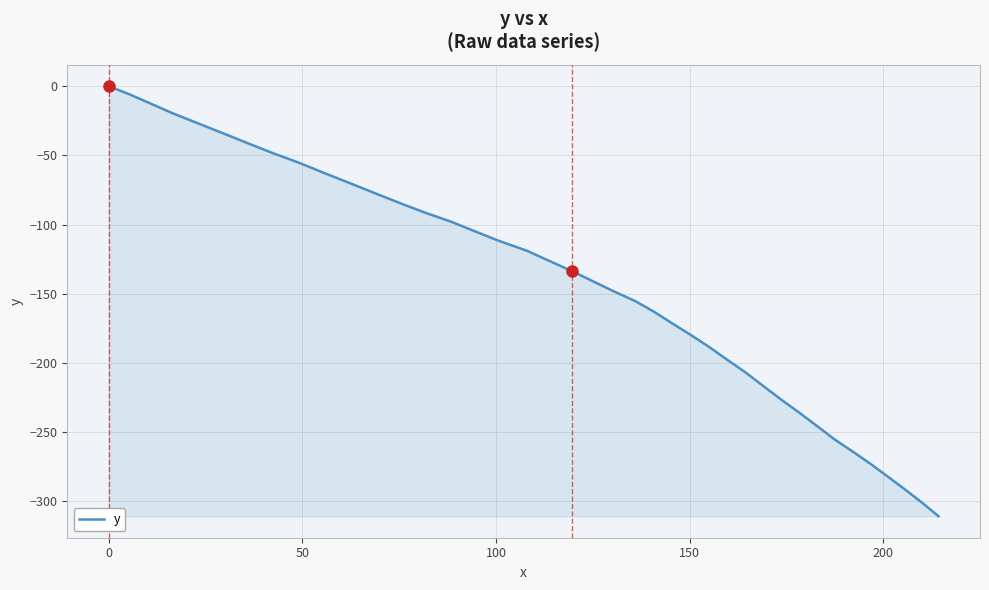

Does the chart display data point markers on the line(s)?

No